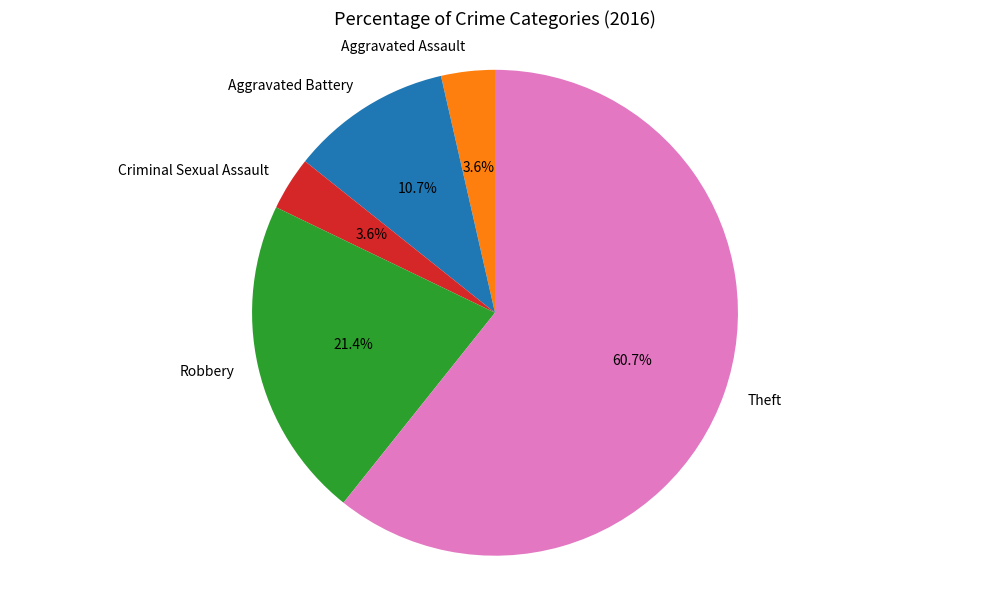

What percentage is NOT represented by Theft?

39.3%